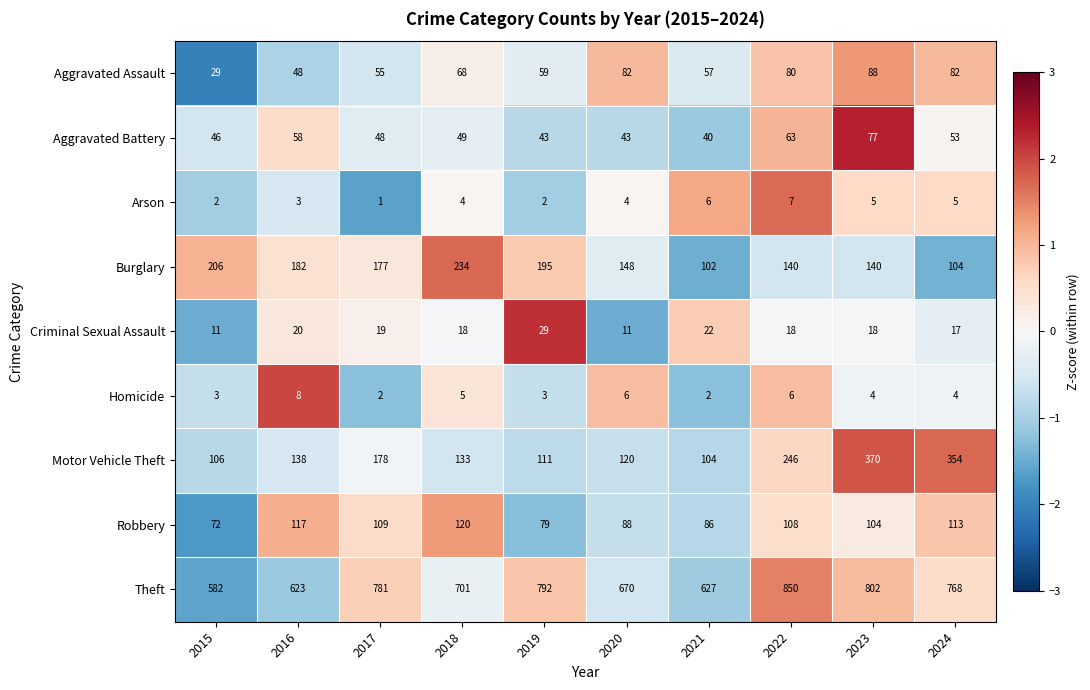

How many distinct data groups are displayed?

9